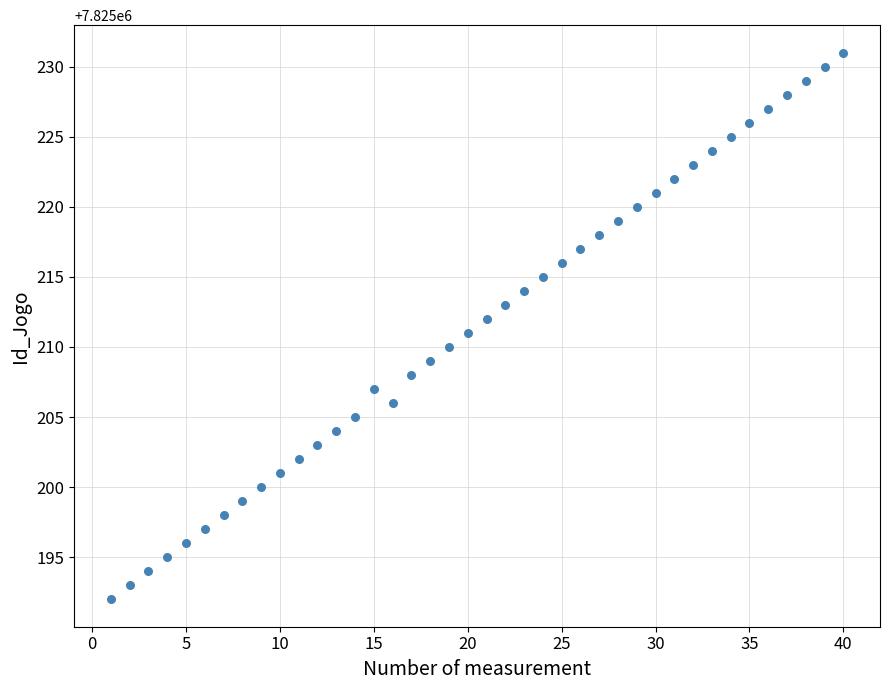

What is the range of X values (max minus min)?

39